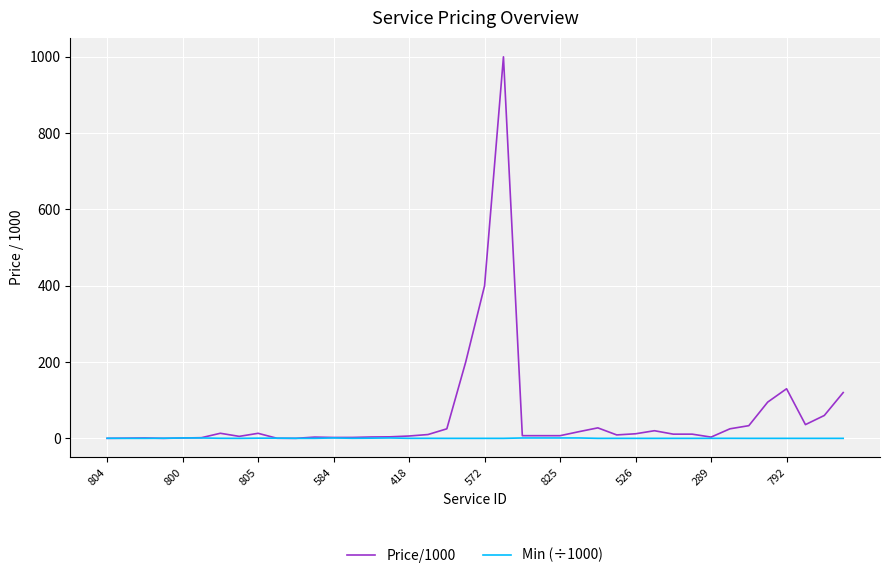

True or false: Min (÷1000) has more than 0 interior local peaks.

True